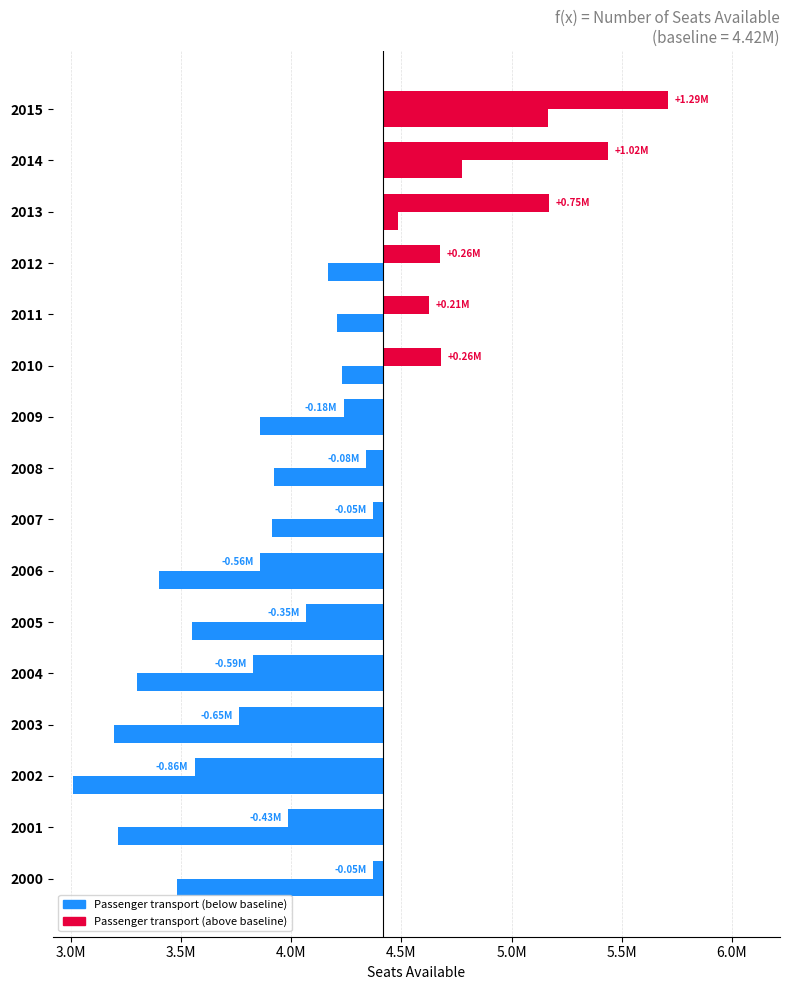

Reading left to right, transcribe all the data shown in this chart.

Passenger transport: -46599.6	-430173.8	-856163.2	-654142.8	-590600.5	-349824.9	-557701.6	-46640.9	-76749.0	-178165.1	260902.3	205812.3	257653.9	752009.8	1020251.8	1290131.5
Intra-EU: -936329.6	-1204447.1	-1409536.3	-1221747.5	-1118433.9	-867997.7	-1018879.1	-505800.8	-497067.3	-557333.5	-189580.7	-209210.1	-248734.4	64568.5	358855.9	749325.1